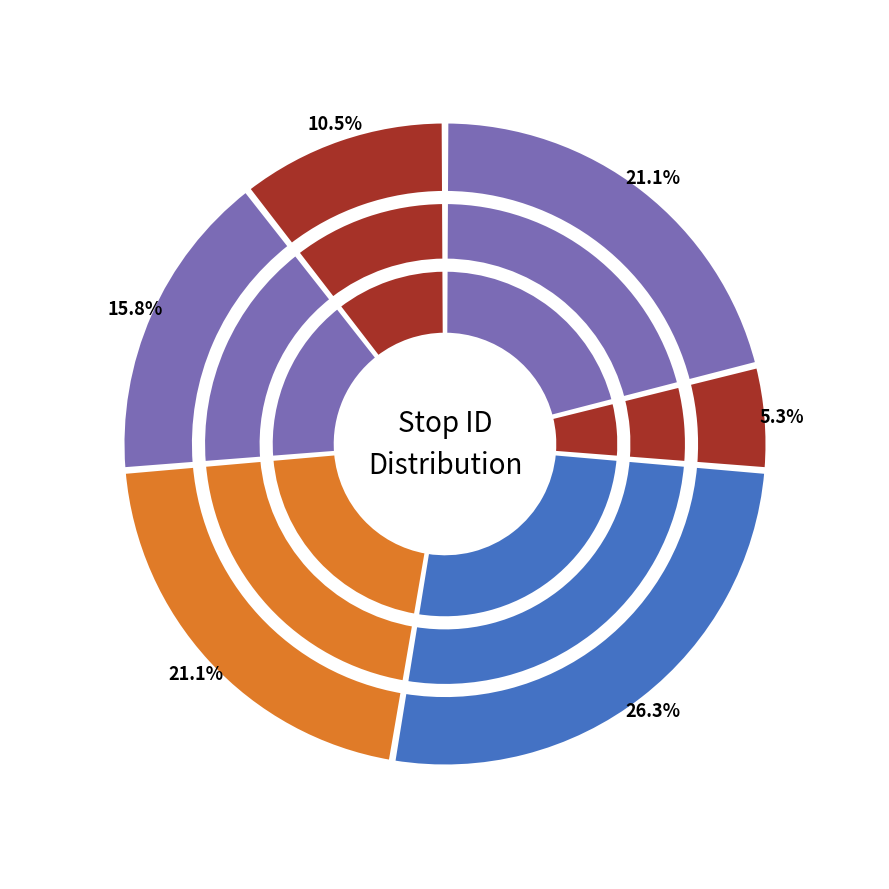

What is the change in value from Stop 26 to Stop 13?

-1